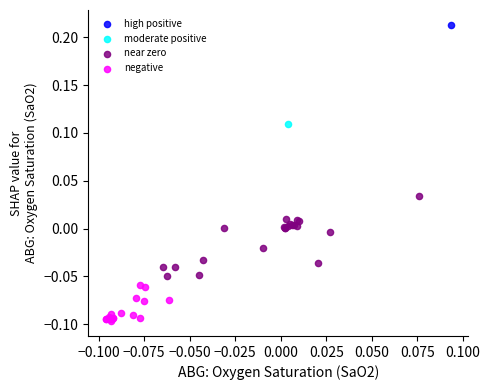

What are all the series names shown in the legend?

high positive, moderate positive, near zero, negative